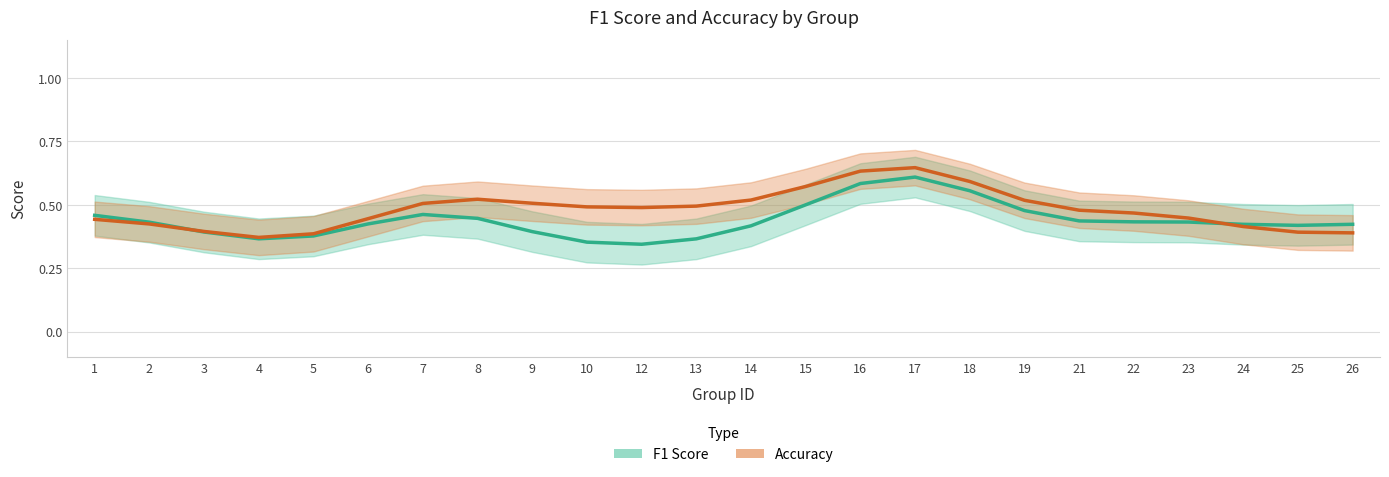

In Accuracy, how many points are lower than both neighbors (excluding endpoints)?

2